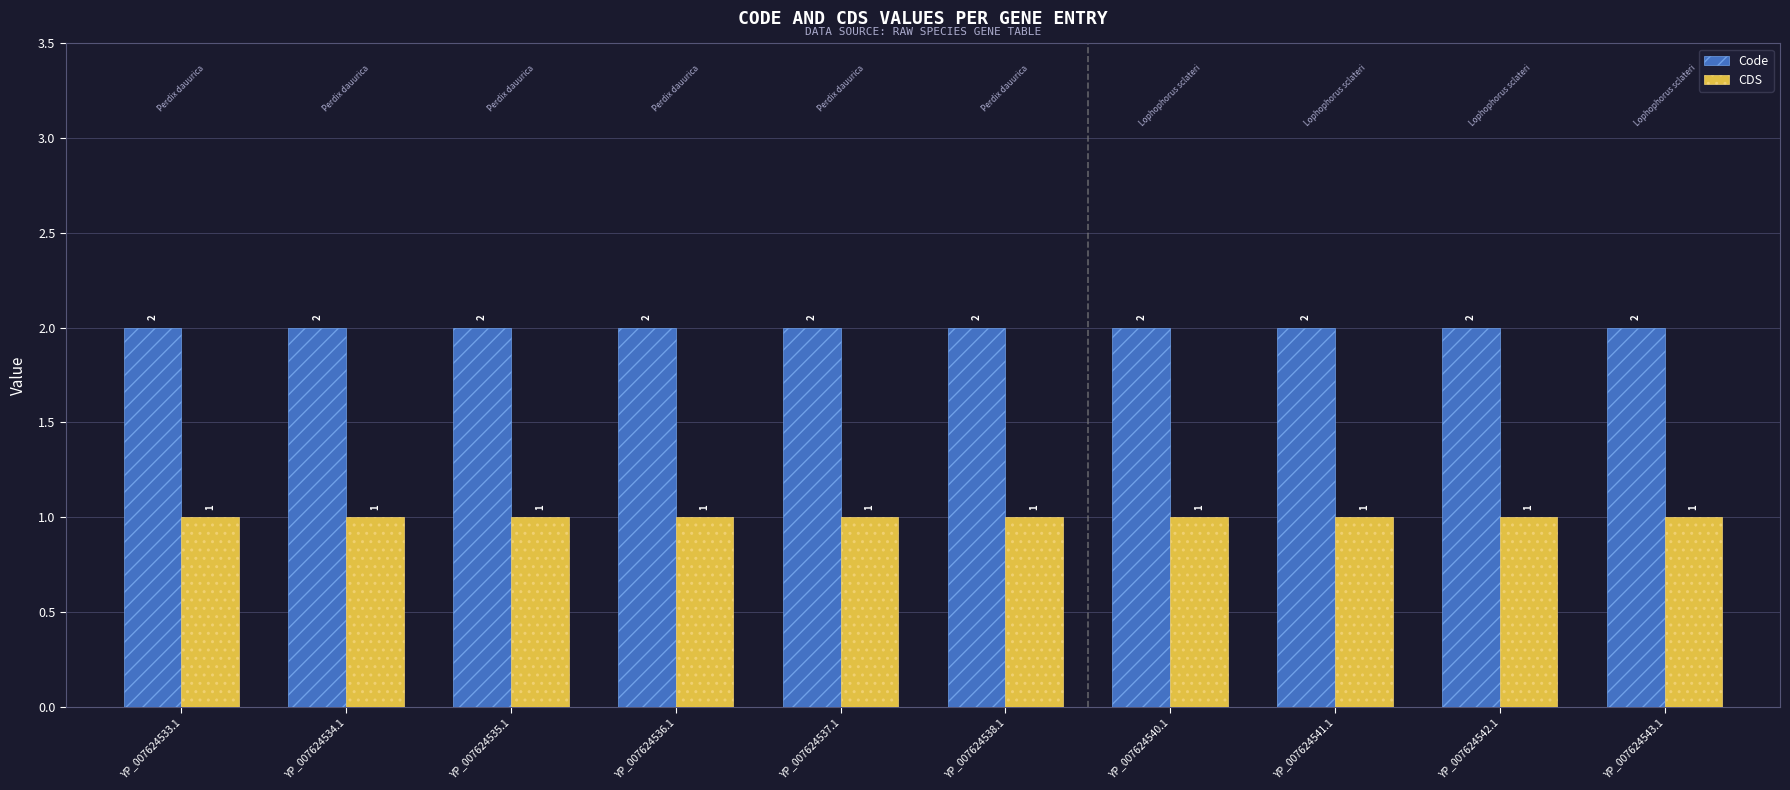

What is the maximum value for CDS?

1